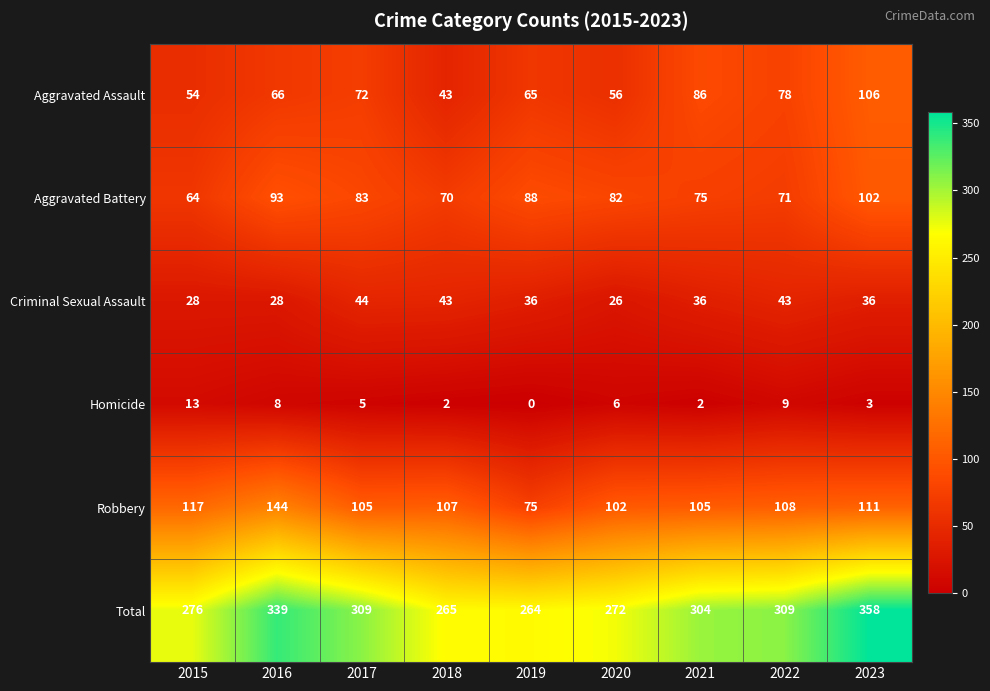

Rank the series by their maximum value, from lowest to highest.

Homicide, Criminal Sexual Assault, Aggravated Battery, Aggravated Assault, Robbery, Total